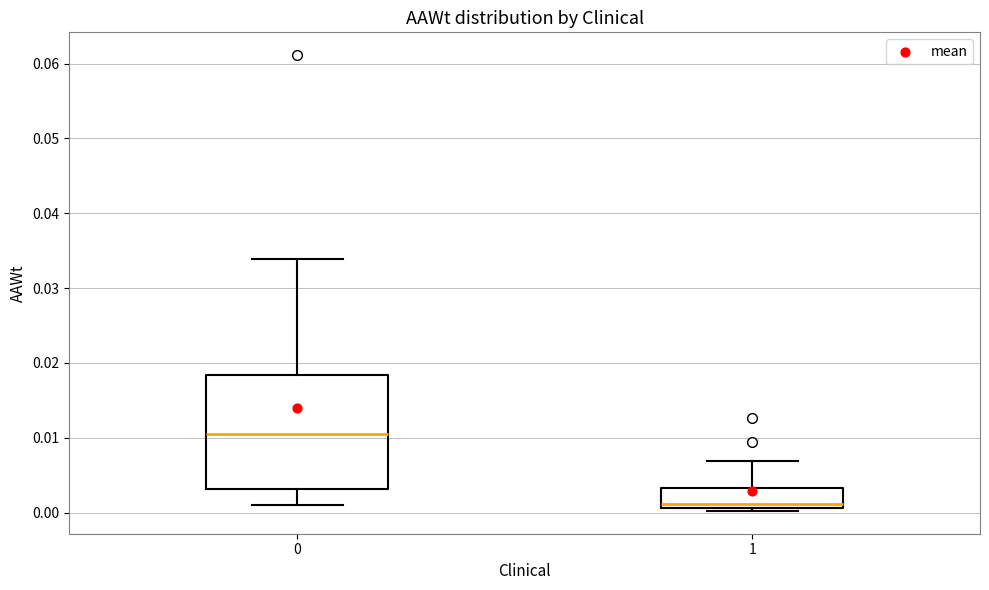

Reading left to right, read every box against the y-axis: the position of its median line, the range the box covers, and the ends of its whiskers. The values are not printed on the chart, so give them approximately, as read against the axis.

0: median 0.010, box 0.003 to 0.018, whiskers 0.001 to 0.034
1: median 0.001 (just above the box's lower edge), box 0.001 to 0.003, whiskers 0.000 to 0.007